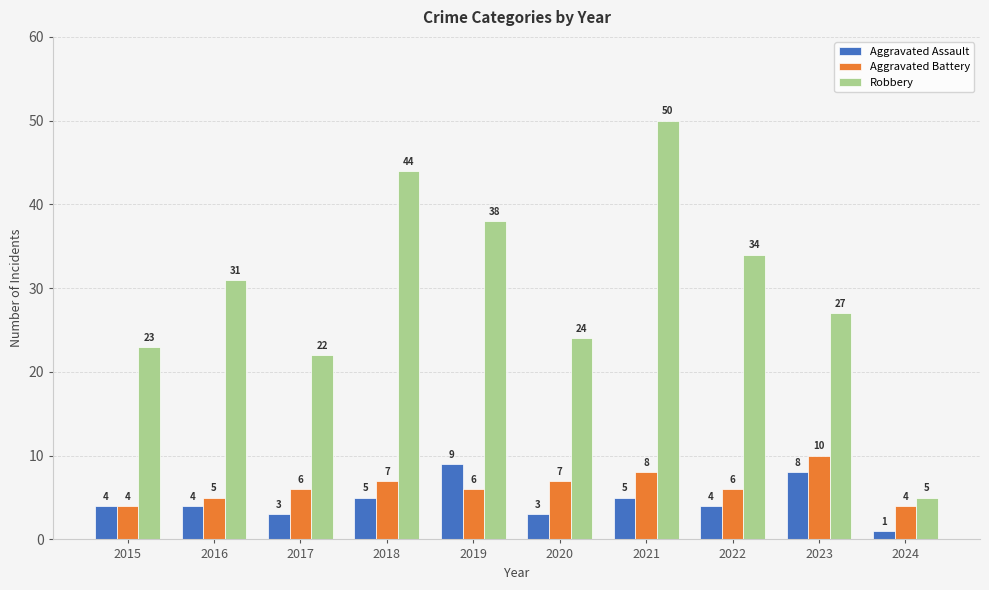

Reading right to left, list all the values displayed in this chart.

Aggravated Assault: 2024=1	2023=8	2022=4	2021=5	2020=3	2019=9	2018=5	2017=3	2016=4	2015=4
Aggravated Battery: 2024=4	2023=10	2022=6	2021=8	2020=7	2019=6	2018=7	2017=6	2016=5	2015=4
Robbery: 2024=5	2023=27	2022=34	2021=50	2020=24	2019=38	2018=44	2017=22	2016=31	2015=23